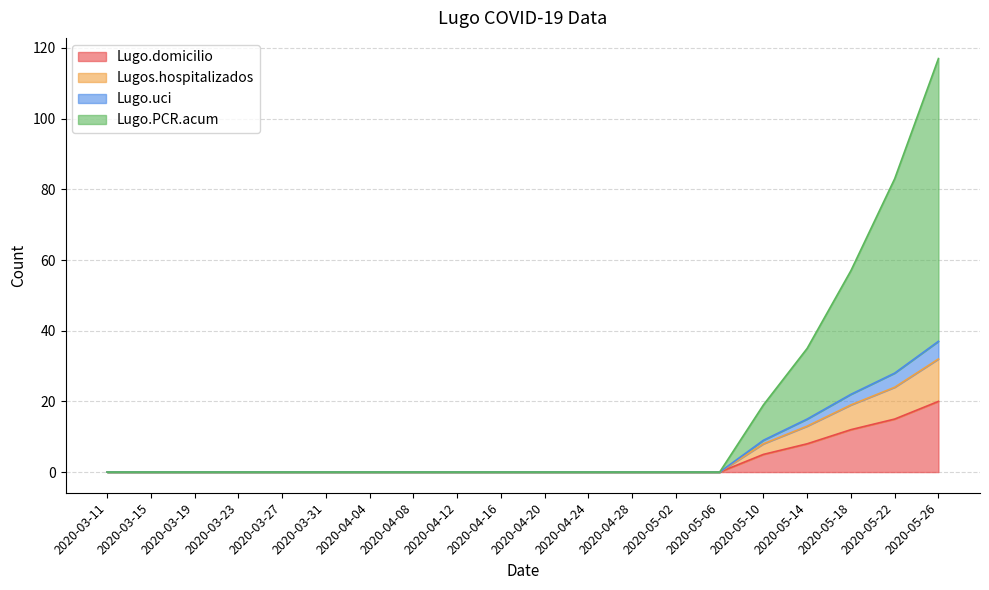

Does the chart display data point markers on the line(s)?

No